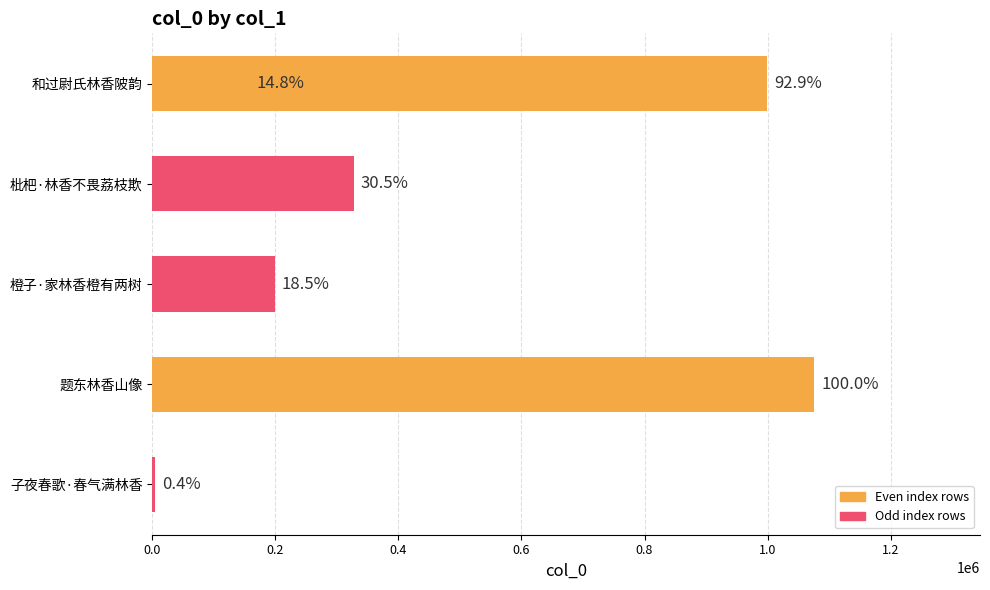

Reading left to right, what are all the values shown in this chart?

999809	328010	158831	198824	1076270	4412